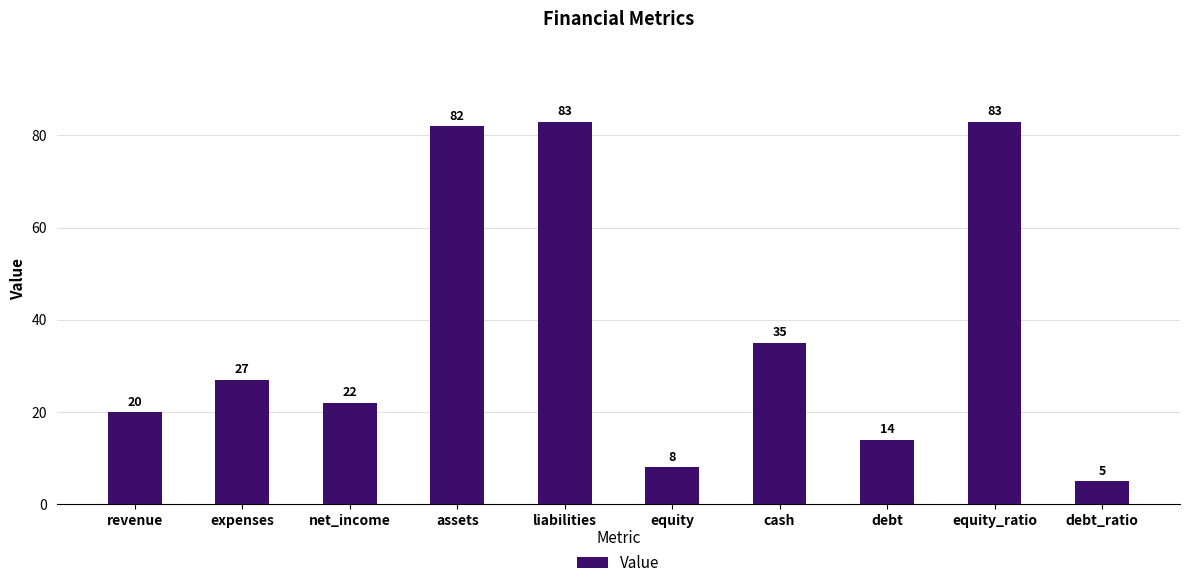

What is the sum of all values?

379